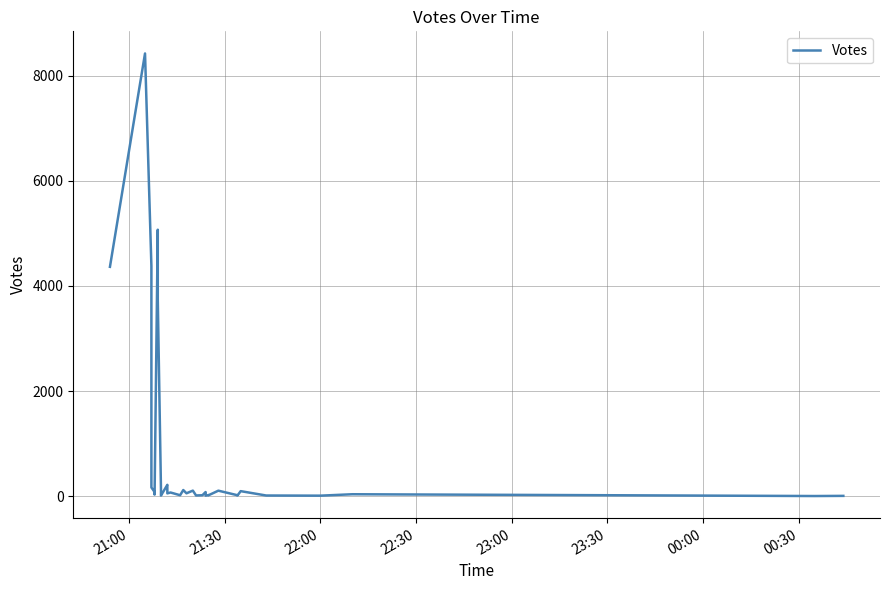

At which label is the value closest to 4213?

21:00